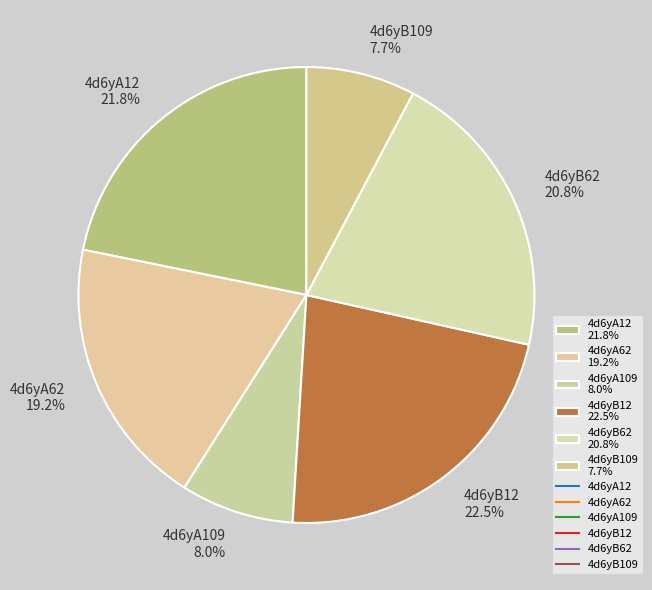

Which has a higher value, 4d6yB62 20.8% or 4d6yA109 8.0%?

4d6yB62 20.8%